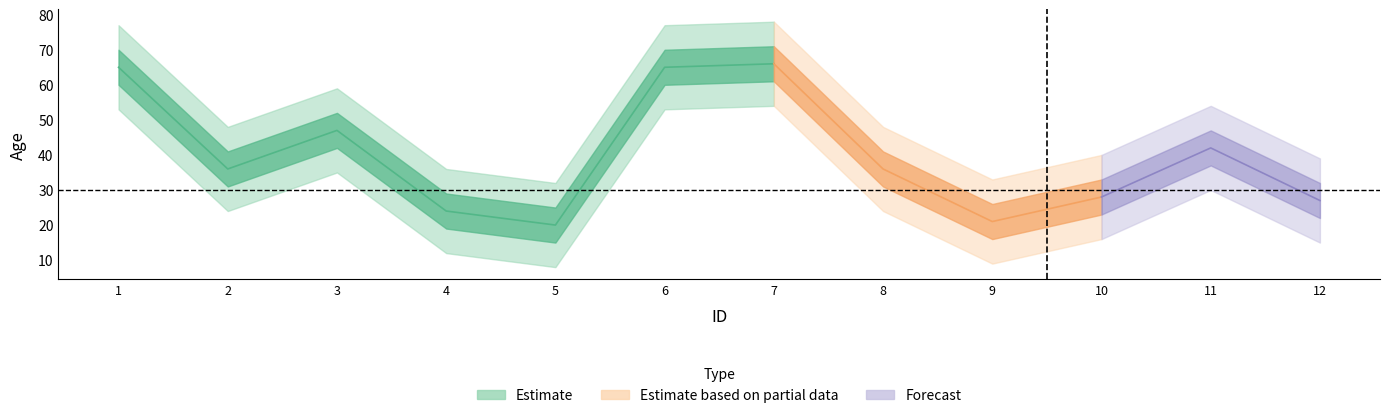

Rank the categories by value from lowest to highest.

5, 9, 4, 12, 10, 2, 8, 11, 3, 1, 6, 7